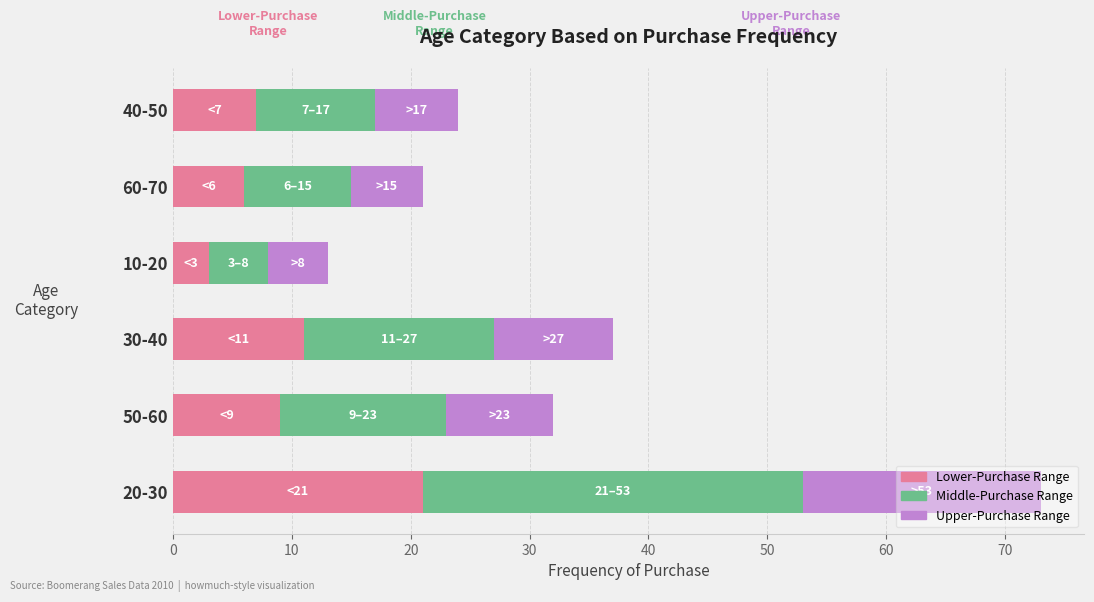

What is the total value across all series at 50-60?

32